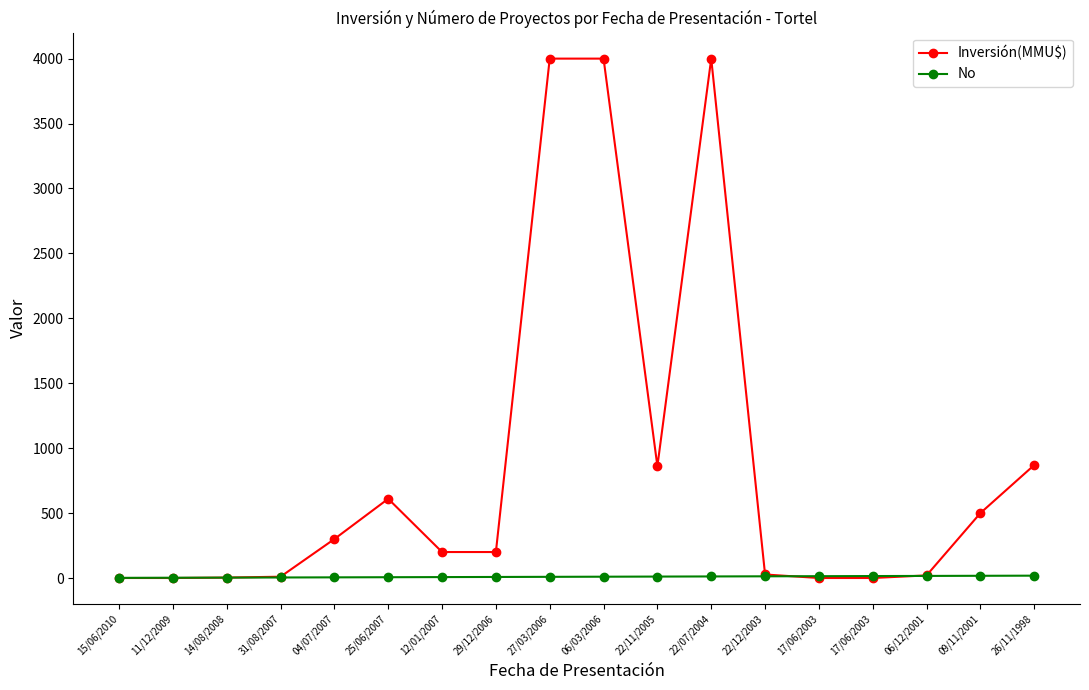

True or false: Inversión(MMU$) has a value of 4000.0 at 22/07/2004.

True